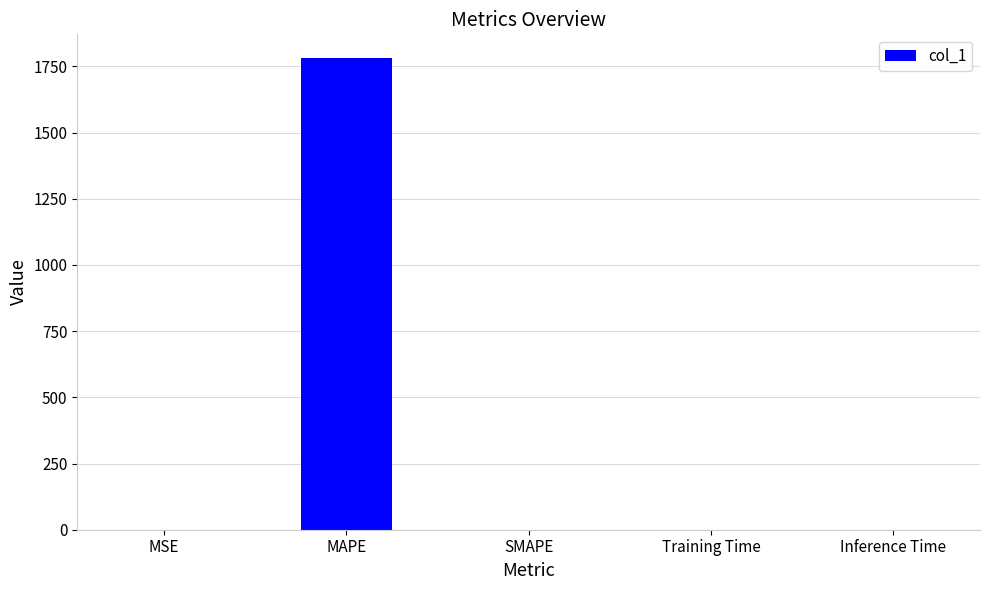

Does the chart contain stacked bars?

No